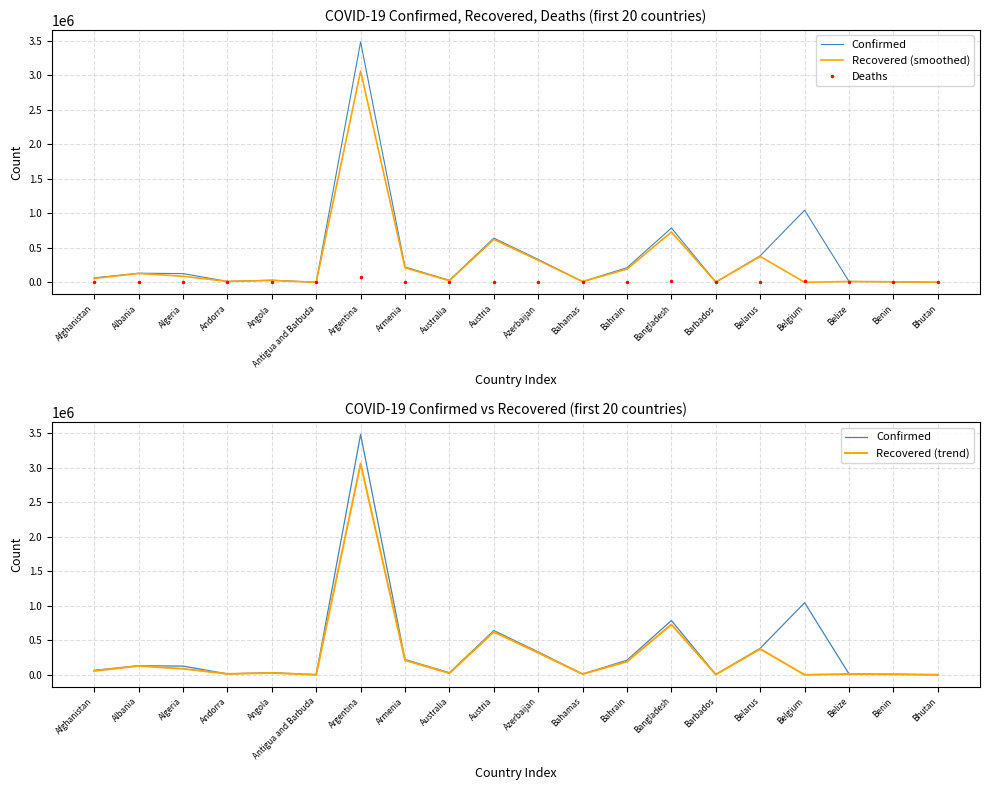

Reading left to right, list all the values displayed in this chart.

Confirmed: Afghanistan=65080	Albania=132153	Algeria=126434	Andorra=13569	Angola=31909	Antigua and Barbuda=1255	Argentina=3482512	Armenia=221880	Australia=30003	Austria=640876	Azerbaijan=331883	Bahamas=11396	Bahrain=212151	Bangladesh=786698	Barbados=3985	Belarus=384773	Belgium=1044612	Belize=12764	Benin=8025	Bhutan=1374
Recovered (smoothed): Afghanistan=55886	Albania=128425	Algeria=88066	Andorra=13234	Angola=26513	Antigua and Barbuda=1188	Argentina=3060145	Armenia=210835	Australia=23534	Austria=621998	Azerbaijan=319271	Bahamas=10221	Bahrain=191522	Bangladesh=729039	Barbados=3922	Belarus=374854	Belgium=0	Belize=12358	Benin=7893	Bhutan=1186
Deaths: Afghanistan=2782	Albania=2441	Algeria=3405	Andorra=127	Angola=709	Antigua and Barbuda=42	Argentina=73391	Armenia=4386	Australia=910	Austria=10541	Azerbaijan=4839	Bahamas=222	Bahrain=794	Bangladesh=12310	Barbados=47	Belarus=2761	Belgium=24809	Belize=323	Benin=101	Bhutan=1
Recovered (trend): Afghanistan=55886	Albania=128425	Algeria=88066	Andorra=13234	Angola=26513	Antigua and Barbuda=1188	Argentina=3060145	Armenia=210835	Australia=23534	Austria=621998	Azerbaijan=319271	Bahamas=10221	Bahrain=191522	Bangladesh=729039	Barbados=3922	Belarus=374854	Belgium=0	Belize=12358	Benin=7893	Bhutan=1186